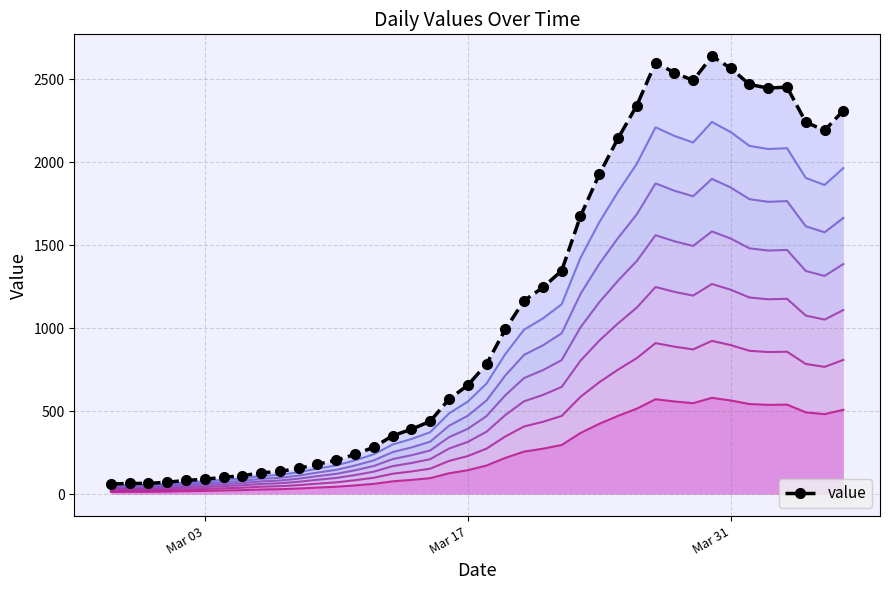

What is the ratio of the value at 2020-03-25 to the value at 2020-03-26?

0.9